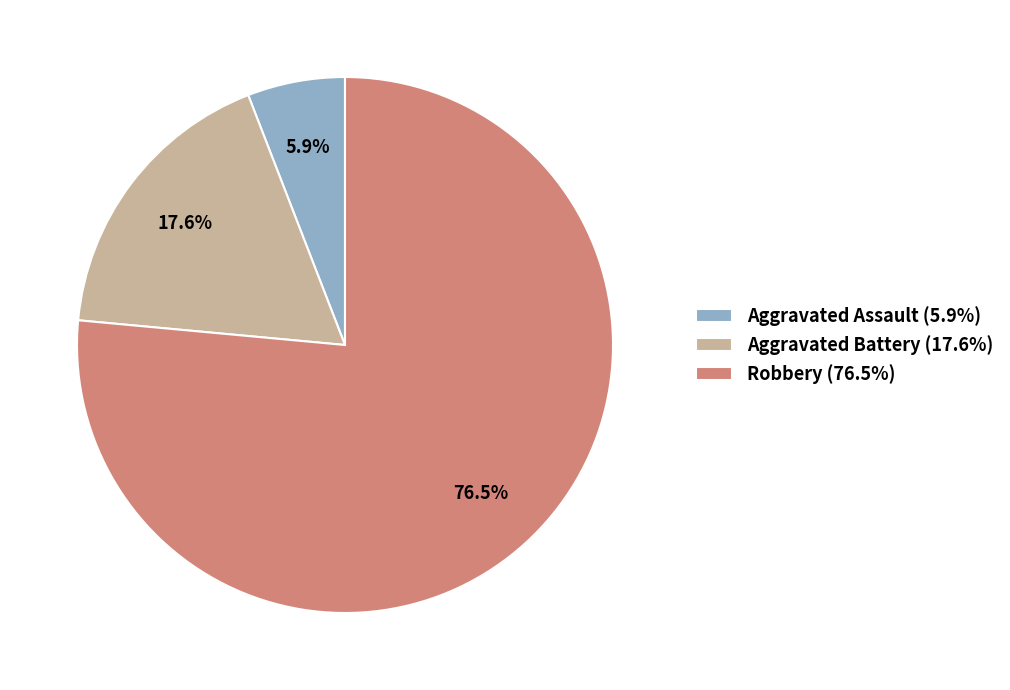

To the nearest percent, what is the difference between the largest and smallest slice percentages?

71%